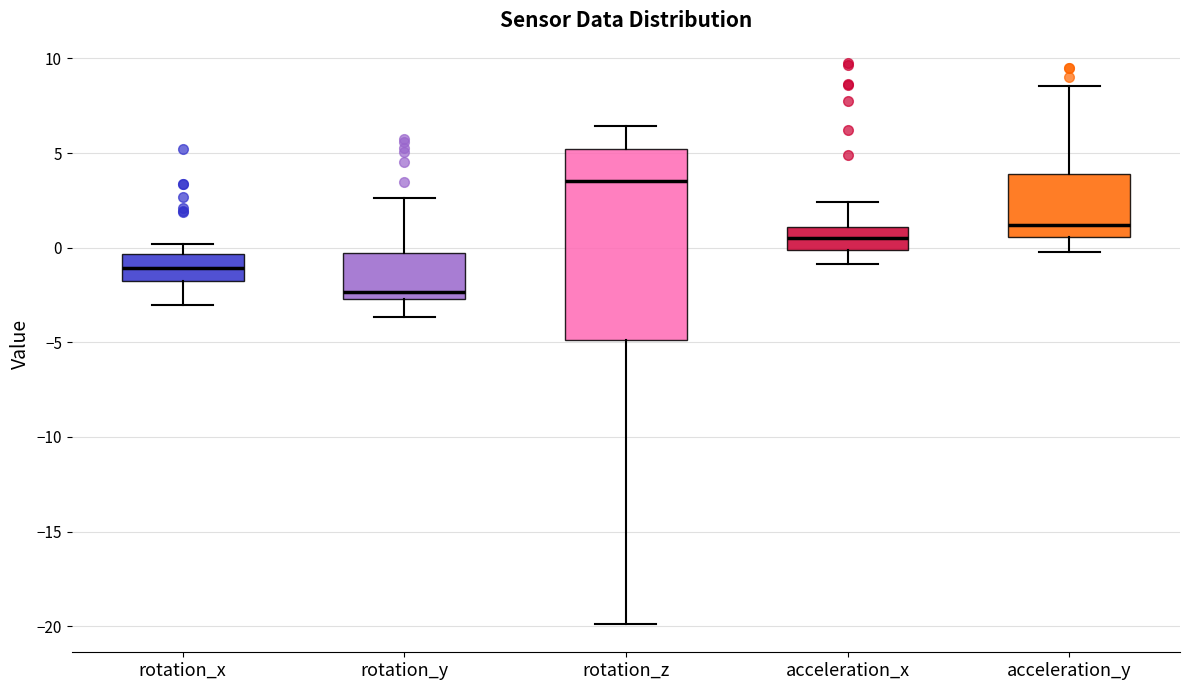

Where does the median line of the box for acceleration_y sit on the y-axis? The values are not printed on the chart, so give them approximately, as read against the axis.

1.0